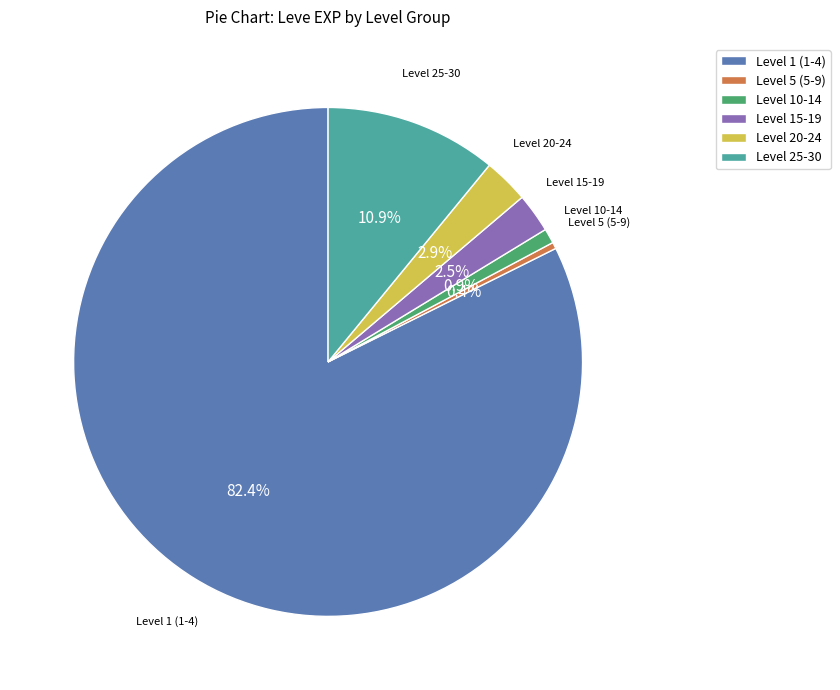

Is there any slice that represents more than half of the pie?

Yes